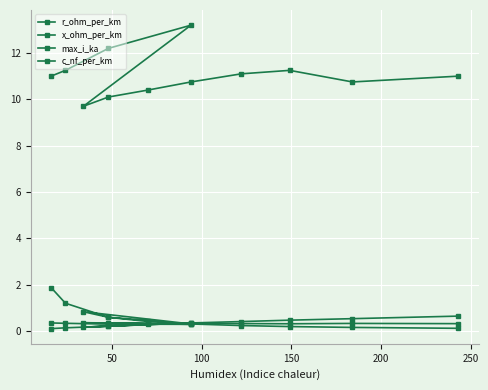

How many data points does each series have?

12